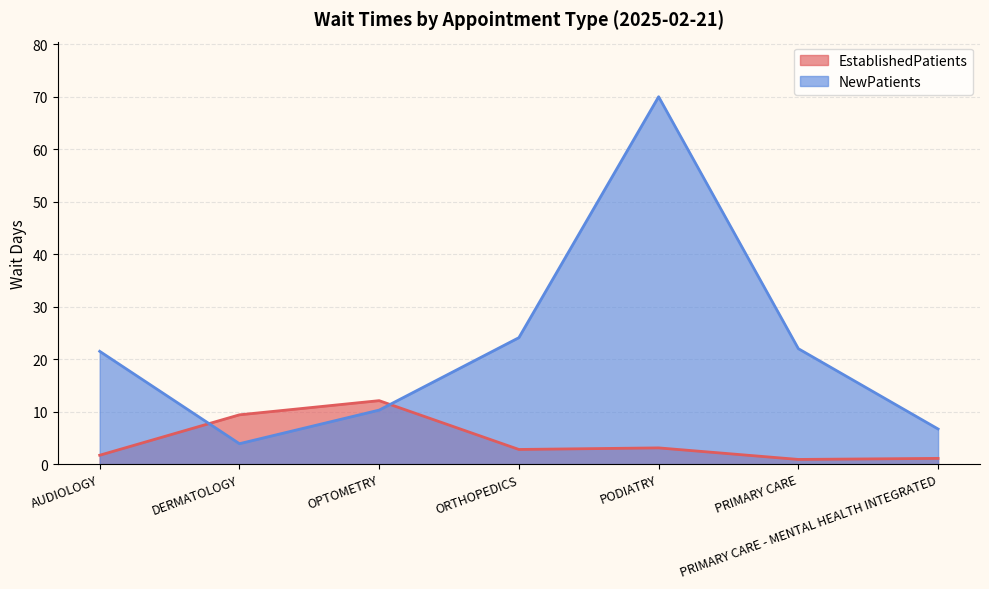

What is the difference between the maximum and second lowest values in the NewPatients series?

63.3